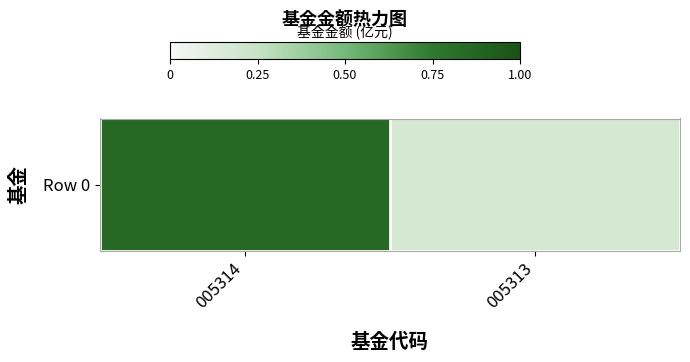

Reading left to right, transcribe all the data shown in this chart.

0.8	0.2